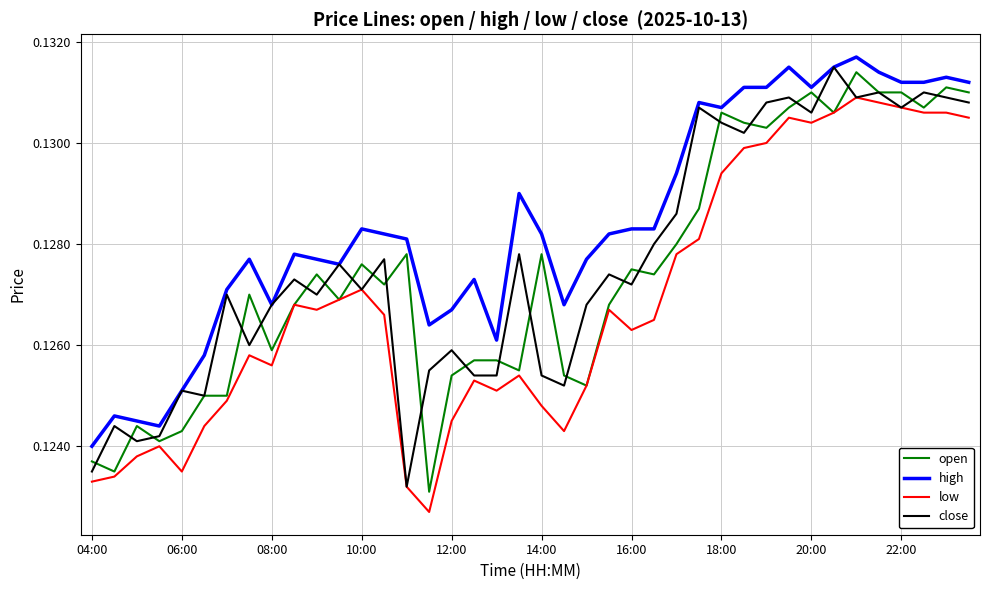

Which series has the largest total across all categories?

high